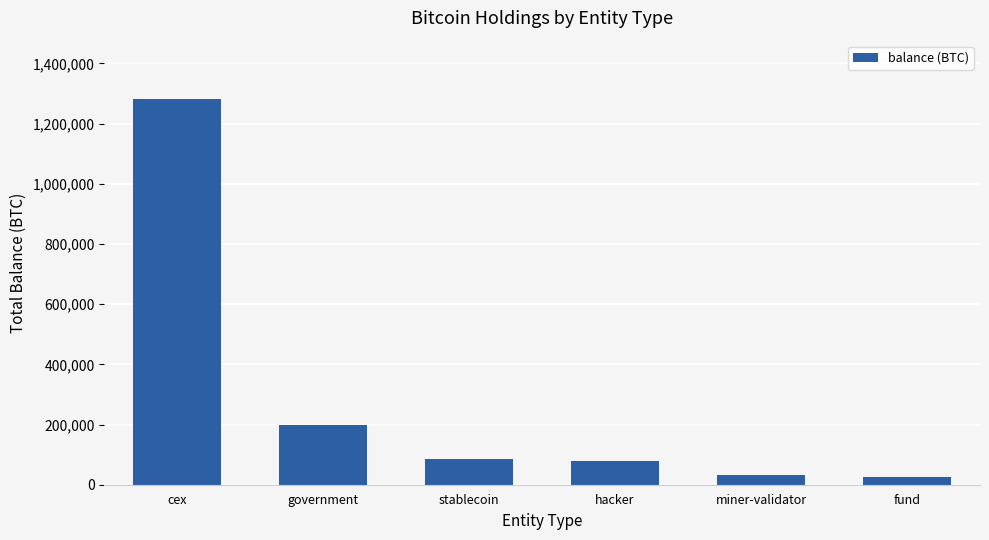

What value does the data have at cex?

1283062.9